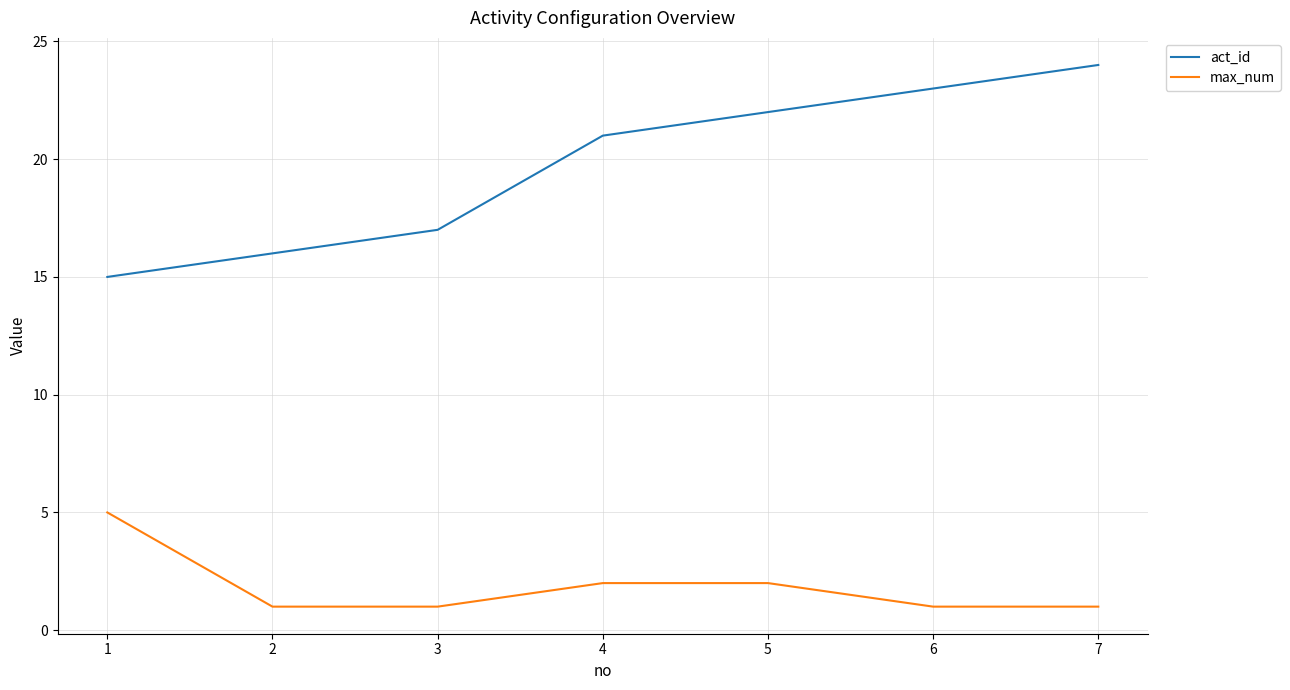

Which series has the largest total across all categories?

act_id